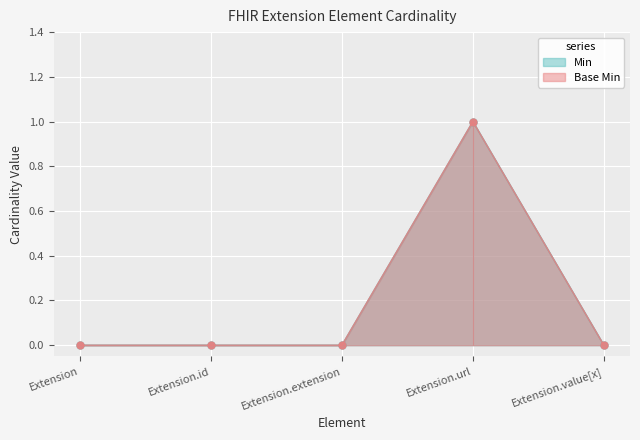

How many values in the Base Min series exceed 0?

1